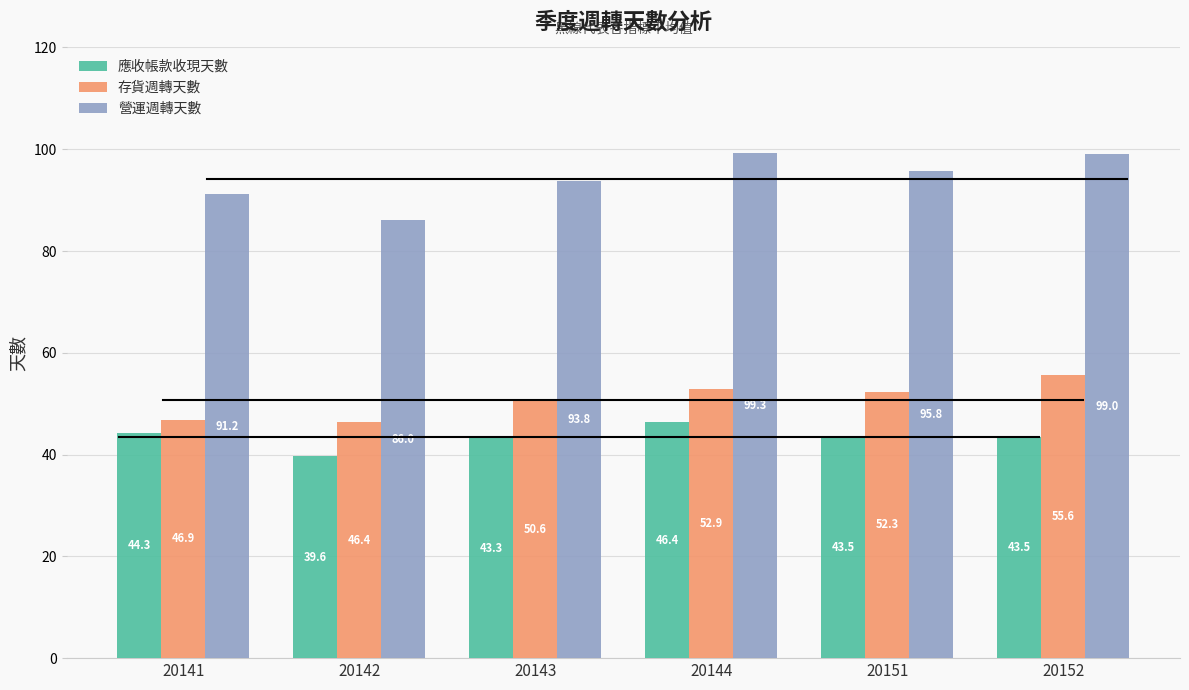

The value of 存貨週轉天數 at 20151 is 89.8. True or false?

False